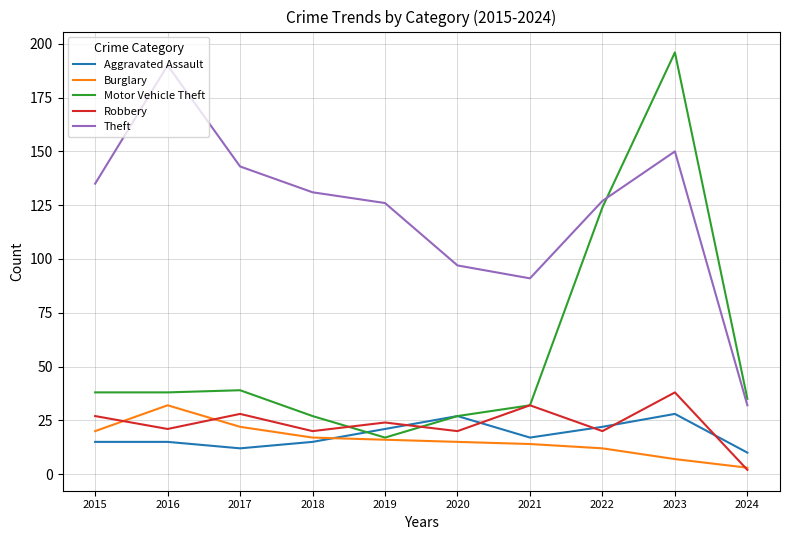

The Motor Vehicle Theft series shows 37 at 2018. True or false?

False